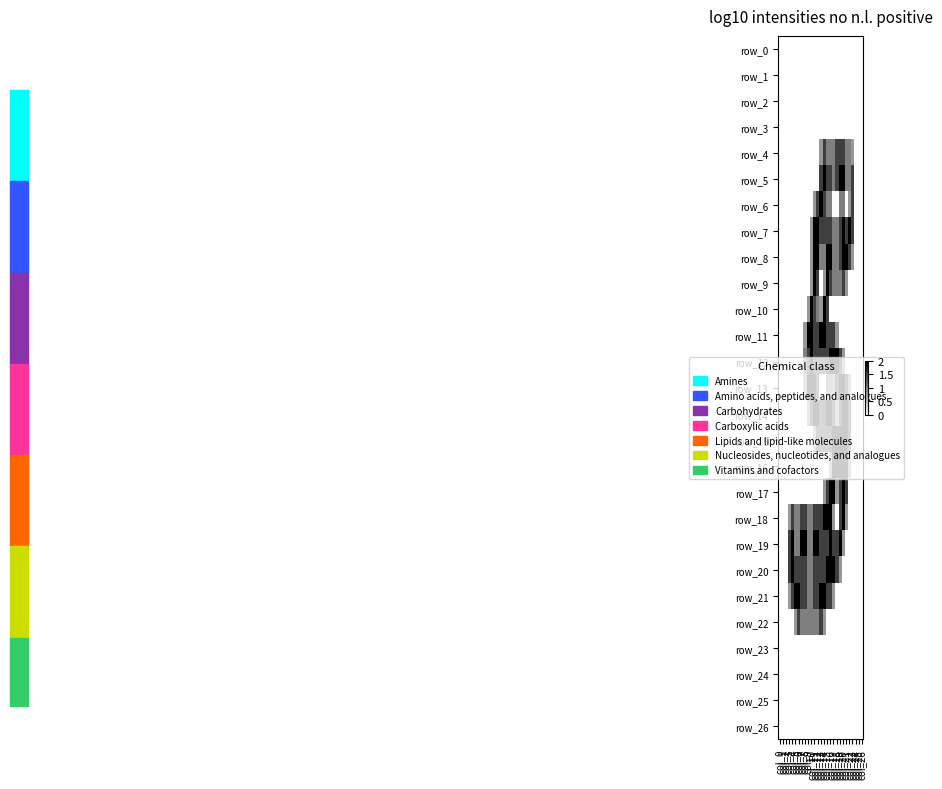

Reading right to left, extract all data points from this chart.

row_0: col_26=0.0	col_25=0.0	col_24=0.0	col_23=0.0	col_22=0.0	col_21=0.0	col_20=0.0	col_19=0.0	col_18=0.0	col_17=0.0	col_16=0.0	col_15=0.0	col_14=0.0	col_13=0.0	col_12=0.0	col_11=0.0	col_10=0.0	col_9=0.0	col_8=0.0	col_7=0.0	col_6=0.0	col_5=0.0	col_4=0.0	col_3=0.0	col_2=0.0	col_1=0.0	col_0=0.0
row_1: col_26=0.0	col_25=0.0	col_24=0.0	col_23=0.0	col_22=0.0	col_21=0.0	col_20=0.0	col_19=0.0	col_18=0.0	col_17=0.0	col_16=0.0	col_15=0.0	col_14=0.0	col_13=0.0	col_12=0.0	col_11=0.0	col_10=0.0	col_9=0.0	col_8=0.0	col_7=0.0	col_6=0.0	col_5=0.0	col_4=0.0	col_3=0.0	col_2=0.0	col_1=0.0	col_0=0.0
row_2: col_26=0.0	col_25=0.0	col_24=0.0	col_23=0.0	col_22=0.0	col_21=0.0	col_20=0.0	col_19=0.0	col_18=0.0	col_17=0.0	col_16=0.0	col_15=0.0	col_14=0.0	col_13=0.0	col_12=0.0	col_11=0.0	col_10=0.0	col_9=0.0	col_8=0.0	col_7=0.0	col_6=0.0	col_5=0.0	col_4=0.0	col_3=0.0	col_2=0.0	col_1=0.0	col_0=0.0
row_3: col_26=0.0	col_25=0.0	col_24=0.0	col_23=0.0	col_22=0.0	col_21=0.0	col_20=0.0	col_19=0.0	col_18=0.0	col_17=0.0	col_16=0.0	col_15=0.0	col_14=0.0	col_13=0.0	col_12=0.0	col_11=0.0	col_10=0.0	col_9=0.0	col_8=0.0	col_7=0.0	col_6=0.0	col_5=0.0	col_4=0.0	col_3=0.0	col_2=0.0	col_1=0.0	col_0=0.0
row_4: col_26=0.0	col_25=0.0	col_24=0.0	col_23=0.8	col_22=1.0	col_21=1.0	col_20=1.5	col_19=1.5	col_18=1.5	col_17=1.0	col_16=1.0	col_15=1.0	col_14=1.5	col_13=0.8	col_12=0.0	col_11=0.0	col_10=0.0	col_9=0.0	col_8=0.0	col_7=0.0	col_6=0.0	col_5=0.0	col_4=0.0	col_3=0.0	col_2=0.0	col_1=0.0	col_0=0.0
row_5: col_26=0.0	col_25=0.0	col_24=0.0	col_23=1.5	col_22=1.0	col_21=1.0	col_20=2.0	col_19=2.0	col_18=1.5	col_17=1.0	col_16=1.5	col_15=1.5	col_14=2.0	col_13=1.5	col_12=0.0	col_11=0.0	col_10=0.0	col_9=0.0	col_8=0.0	col_7=0.0	col_6=0.0	col_5=0.0	col_4=0.0	col_3=0.0	col_2=0.0	col_1=0.0	col_0=0.0
row_6: col_26=0.0	col_25=0.0	col_24=0.0	col_23=1.5	col_22=0.8	col_21=0.0	col_20=1.0	col_19=1.0	col_18=0.0	col_17=0.0	col_16=1.0	col_15=1.0	col_14=1.5	col_13=2.0	col_12=1.5	col_11=0.8	col_10=0.0	col_9=0.0	col_8=0.0	col_7=0.0	col_6=0.0	col_5=0.0	col_4=0.0	col_3=0.0	col_2=0.0	col_1=0.0	col_0=0.0
row_7: col_26=0.0	col_25=0.0	col_24=0.0	col_23=1.5	col_22=2.0	col_21=1.5	col_20=2.0	col_19=1.5	col_18=1.0	col_17=1.0	col_16=1.5	col_15=1.5	col_14=1.5	col_13=1.5	col_12=2.0	col_11=2.0	col_10=0.8	col_9=0.0	col_8=0.0	col_7=0.0	col_6=0.0	col_5=0.0	col_4=0.0	col_3=0.0	col_2=0.0	col_1=0.0	col_0=0.0
row_8: col_26=0.0	col_25=0.0	col_24=0.0	col_23=0.8	col_22=1.5	col_21=2.0	col_20=2.0	col_19=1.5	col_18=1.0	col_17=1.0	col_16=2.0	col_15=2.0	col_14=1.0	col_13=1.0	col_12=2.0	col_11=2.0	col_10=0.8	col_9=0.0	col_8=0.0	col_7=0.0	col_6=0.0	col_5=0.0	col_4=0.0	col_3=0.0	col_2=0.0	col_1=0.0	col_0=0.0
row_9: col_26=0.0	col_25=0.0	col_24=0.0	col_23=0.0	col_22=0.0	col_21=0.8	col_20=1.5	col_19=1.0	col_18=1.0	col_17=1.0	col_16=1.5	col_15=2.0	col_14=0.8	col_13=0.0	col_12=1.5	col_11=2.0	col_10=0.8	col_9=0.0	col_8=0.0	col_7=0.0	col_6=0.0	col_5=0.0	col_4=0.0	col_3=0.0	col_2=0.0	col_1=0.0	col_0=0.0
row_10: col_26=0.0	col_25=0.0	col_24=0.0	col_23=0.0	col_22=0.0	col_21=0.0	col_20=0.0	col_19=0.0	col_18=0.0	col_17=0.0	col_16=0.0	col_15=1.5	col_14=2.0	col_13=0.8	col_12=1.0	col_11=1.5	col_10=2.0	col_9=0.8	col_8=0.0	col_7=0.0	col_6=0.0	col_5=0.0	col_4=0.0	col_3=0.0	col_2=0.0	col_1=0.0	col_0=0.0
row_11: col_26=0.0	col_25=0.0	col_24=0.0	col_23=0.0	col_22=0.0	col_21=0.0	col_20=0.0	col_19=0.0	col_18=0.8	col_17=1.5	col_16=1.5	col_15=1.5	col_14=2.0	col_13=2.0	col_12=1.5	col_11=1.5	col_10=2.0	col_9=2.0	col_8=0.8	col_7=0.0	col_6=0.0	col_5=0.0	col_4=0.0	col_3=0.0	col_2=0.0	col_1=0.0	col_0=0.0
row_12: col_26=0.0	col_25=0.0	col_24=0.0	col_23=0.0	col_22=0.0	col_21=0.0	col_20=0.8	col_19=1.5	col_18=2.0	col_17=2.0	col_16=2.0	col_15=1.5	col_14=1.5	col_13=1.5	col_12=1.5	col_11=1.5	col_10=2.0	col_9=1.5	col_8=1.0	col_7=0.0	col_6=0.0	col_5=0.0	col_4=0.0	col_3=0.0	col_2=0.0	col_1=0.0	col_0=0.0
row_13: col_26=0.0	col_25=0.0	col_24=0.0	col_23=0.0	col_22=0.8	col_21=1.5	col_20=2.0	col_19=2.0	col_18=1.5	col_17=0.8	col_16=1.0	col_15=1.0	col_14=0.0	col_13=0.0	col_12=1.5	col_11=2.0	col_10=2.0	col_9=2.0	col_8=0.8	col_7=0.0	col_6=0.0	col_5=0.0	col_4=0.0	col_3=0.0	col_2=0.0	col_1=0.0	col_0=0.0
row_14: col_26=0.0	col_25=0.0	col_24=0.0	col_23=0.0	col_22=1.5	col_21=2.0	col_20=2.0	col_19=1.5	col_18=0.8	col_17=1.5	col_16=2.0	col_15=2.0	col_14=1.5	col_13=1.5	col_12=2.0	col_11=2.0	col_10=1.5	col_9=0.8	col_8=0.0	col_7=0.0	col_6=0.0	col_5=0.0	col_4=0.0	col_3=0.0	col_2=0.0	col_1=0.0	col_0=0.0
row_15: col_26=0.0	col_25=0.0	col_24=0.0	col_23=0.0	col_22=1.5	col_21=2.0	col_20=2.0	col_19=2.0	col_18=2.0	col_17=2.0	col_16=1.5	col_15=1.5	col_14=1.5	col_13=1.5	col_12=1.5	col_11=0.8	col_10=0.0	col_9=0.0	col_8=0.0	col_7=0.0	col_6=0.0	col_5=0.0	col_4=0.0	col_3=0.0	col_2=0.0	col_1=0.0	col_0=0.0
row_16: col_26=0.0	col_25=0.0	col_24=0.0	col_23=0.0	col_22=0.8	col_21=2.0	col_20=2.0	col_19=2.0	col_18=2.0	col_17=2.0	col_16=0.8	col_15=0.0	col_14=0.0	col_13=0.0	col_12=0.0	col_11=0.0	col_10=0.0	col_9=0.0	col_8=0.0	col_7=0.0	col_6=0.0	col_5=0.0	col_4=0.0	col_3=0.0	col_2=0.0	col_1=0.0	col_0=0.0
row_17: col_26=0.0	col_25=0.0	col_24=0.0	col_23=0.0	col_22=0.0	col_21=1.5	col_20=2.0	col_19=1.5	col_18=0.8	col_17=2.0	col_16=2.0	col_15=1.5	col_14=0.8	col_13=0.0	col_12=0.0	col_11=0.0	col_10=0.0	col_9=0.0	col_8=0.0	col_7=0.0	col_6=0.0	col_5=0.0	col_4=0.0	col_3=0.0	col_2=0.0	col_1=0.0	col_0=0.0
row_18: col_26=0.0	col_25=0.0	col_24=0.0	col_23=0.0	col_22=0.0	col_21=0.8	col_20=2.0	col_19=1.5	col_18=0.0	col_17=0.8	col_16=2.0	col_15=2.0	col_14=2.0	col_13=1.5	col_12=1.5	col_11=1.5	col_10=1.0	col_9=1.0	col_8=1.5	col_7=1.5	col_6=1.0	col_5=1.0	col_4=1.5	col_3=0.8	col_2=0.0	col_1=0.0	col_0=0.0
row_19: col_26=0.0	col_25=0.0	col_24=0.0	col_23=0.0	col_22=0.0	col_21=0.0	col_20=0.8	col_19=2.0	col_18=1.5	col_17=1.5	col_16=2.0	col_15=1.5	col_14=1.5	col_13=1.5	col_12=2.0	col_11=2.0	col_10=1.0	col_9=1.0	col_8=2.0	col_7=2.0	col_6=1.0	col_5=1.0	col_4=2.0	col_3=1.5	col_2=0.0	col_1=0.0	col_0=0.0
row_20: col_26=0.0	col_25=0.0	col_24=0.0	col_23=0.0	col_22=0.0	col_21=0.0	col_20=0.0	col_19=0.8	col_18=1.5	col_17=2.0	col_16=2.0	col_15=2.0	col_14=1.5	col_13=1.5	col_12=1.5	col_11=1.5	col_10=1.0	col_9=1.0	col_8=1.5	col_7=1.5	col_6=1.5	col_5=1.5	col_4=2.0	col_3=1.5	col_2=0.0	col_1=0.0	col_0=0.0
row_21: col_26=0.0	col_25=0.0	col_24=0.0	col_23=0.0	col_22=0.0	col_21=0.0	col_20=0.0	col_19=0.0	col_18=0.0	col_17=0.8	col_16=1.5	col_15=1.5	col_14=2.0	col_13=2.0	col_12=1.5	col_11=1.5	col_10=1.0	col_9=1.0	col_8=1.5	col_7=1.5	col_6=2.0	col_5=2.0	col_4=1.5	col_3=0.8	col_2=0.0	col_1=0.0	col_0=0.0
row_22: col_26=0.0	col_25=0.0	col_24=0.0	col_23=0.0	col_22=0.0	col_21=0.0	col_20=0.0	col_19=0.0	col_18=0.0	col_17=0.0	col_16=0.0	col_15=0.0	col_14=0.8	col_13=1.5	col_12=1.0	col_11=1.0	col_10=1.0	col_9=1.0	col_8=1.0	col_7=1.0	col_6=1.5	col_5=0.8	col_4=0.0	col_3=0.0	col_2=0.0	col_1=0.0	col_0=0.0
row_23: col_26=0.0	col_25=0.0	col_24=0.0	col_23=0.0	col_22=0.0	col_21=0.0	col_20=0.0	col_19=0.0	col_18=0.0	col_17=0.0	col_16=0.0	col_15=0.0	col_14=0.0	col_13=0.0	col_12=0.0	col_11=0.0	col_10=0.0	col_9=0.0	col_8=0.0	col_7=0.0	col_6=0.0	col_5=0.0	col_4=0.0	col_3=0.0	col_2=0.0	col_1=0.0	col_0=0.0
row_24: col_26=0.0	col_25=0.0	col_24=0.0	col_23=0.0	col_22=0.0	col_21=0.0	col_20=0.0	col_19=0.0	col_18=0.0	col_17=0.0	col_16=0.0	col_15=0.0	col_14=0.0	col_13=0.0	col_12=0.0	col_11=0.0	col_10=0.0	col_9=0.0	col_8=0.0	col_7=0.0	col_6=0.0	col_5=0.0	col_4=0.0	col_3=0.0	col_2=0.0	col_1=0.0	col_0=0.0
row_25: col_26=0.0	col_25=0.0	col_24=0.0	col_23=0.0	col_22=0.0	col_21=0.0	col_20=0.0	col_19=0.0	col_18=0.0	col_17=0.0	col_16=0.0	col_15=0.0	col_14=0.0	col_13=0.0	col_12=0.0	col_11=0.0	col_10=0.0	col_9=0.0	col_8=0.0	col_7=0.0	col_6=0.0	col_5=0.0	col_4=0.0	col_3=0.0	col_2=0.0	col_1=0.0	col_0=0.0
row_26: col_26=0.0	col_25=0.0	col_24=0.0	col_23=0.0	col_22=0.0	col_21=0.0	col_20=0.0	col_19=0.0	col_18=0.0	col_17=0.0	col_16=0.0	col_15=0.0	col_14=0.0	col_13=0.0	col_12=0.0	col_11=0.0	col_10=0.0	col_9=0.0	col_8=0.0	col_7=0.0	col_6=0.0	col_5=0.0	col_4=0.0	col_3=0.0	col_2=0.0	col_1=0.0	col_0=0.0